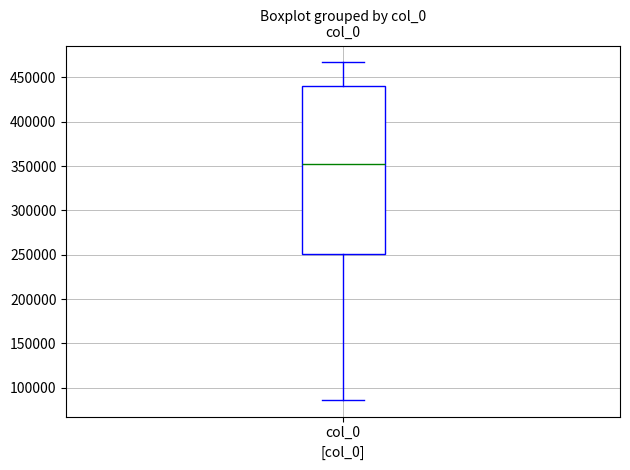

Transcribe this box plot: give where the median line is, the range the box spans, and where the two whiskers end, as read against the y-axis. The values are not printed on the chart, so give them approximately, as read against the axis.

median 355000, box 250000 to 440000, whiskers 85000 to 465000